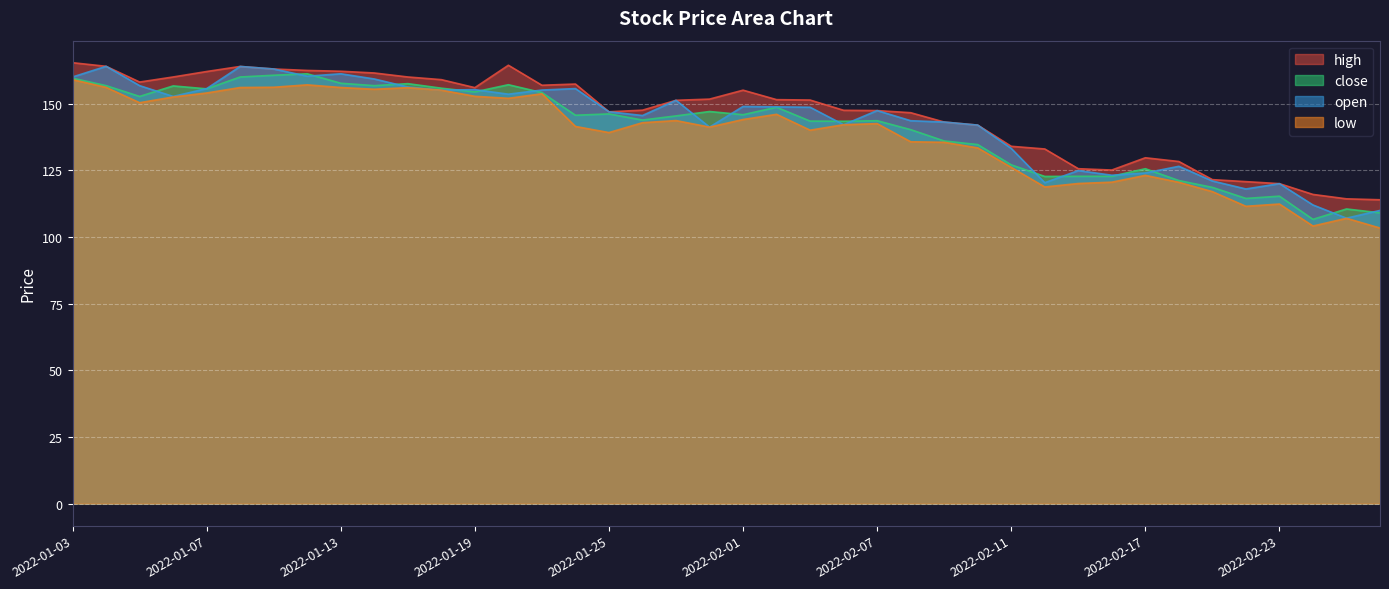

Does the chart display data point markers on the line(s)?

No